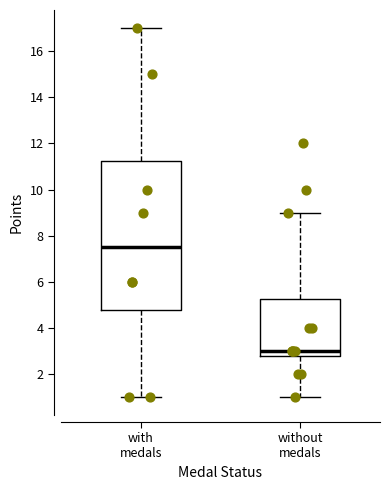

Reading left to right, read every box against the y-axis: the position of its median line, the range the box covers, and the ends of its whiskers. The values are not printed on the chart, so give them approximately, as read against the axis.

with medals: median 7.6, box 4.8 to 11.2, whiskers 1.0 to 17.0
without medals: median 3.0, box 2.8 to 5.2, whiskers 1.0 to 9.0